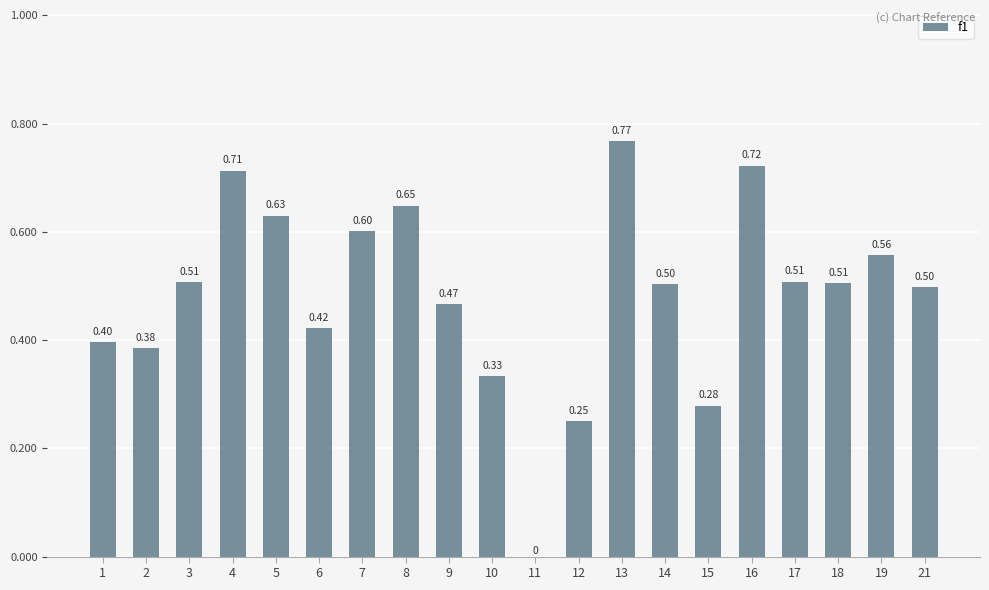

What is the sum of all values?

9.7